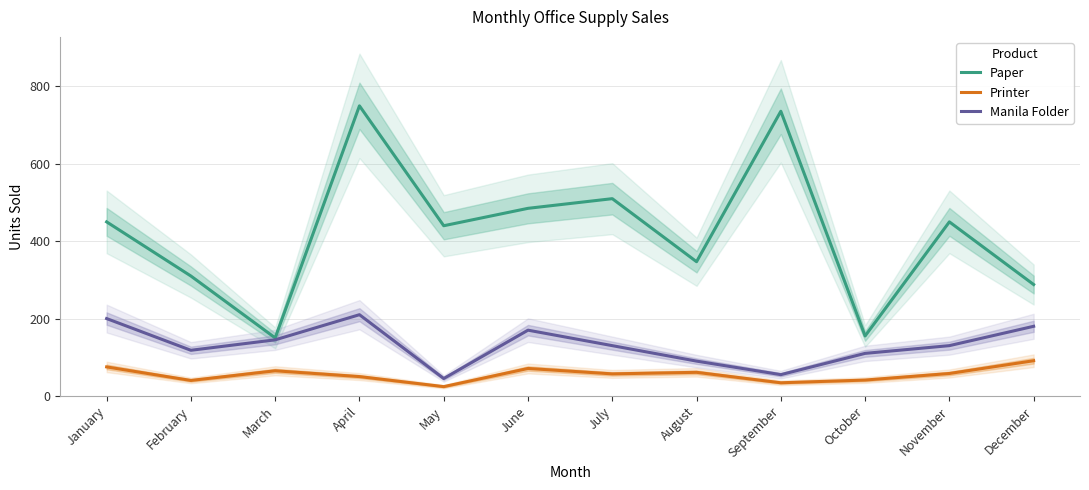

How many data points in Printer are above 58?

5